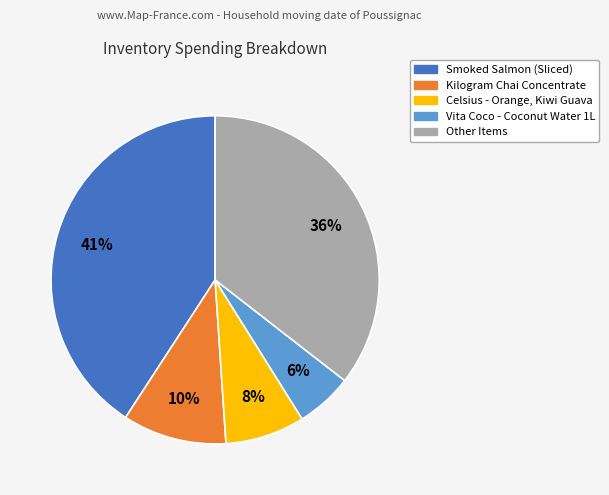

Is there a majority slice in this chart?

No